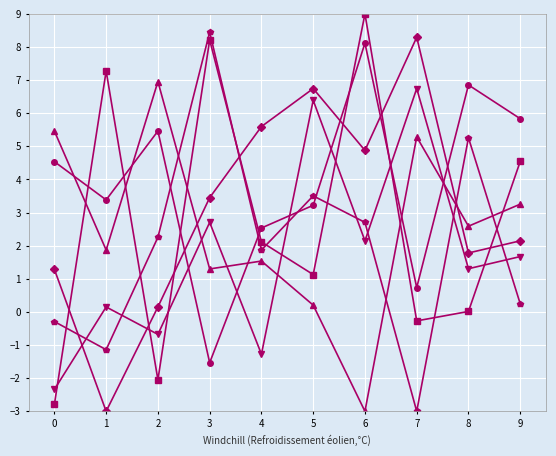

Which label corresponds to the largest value in the chart?

6